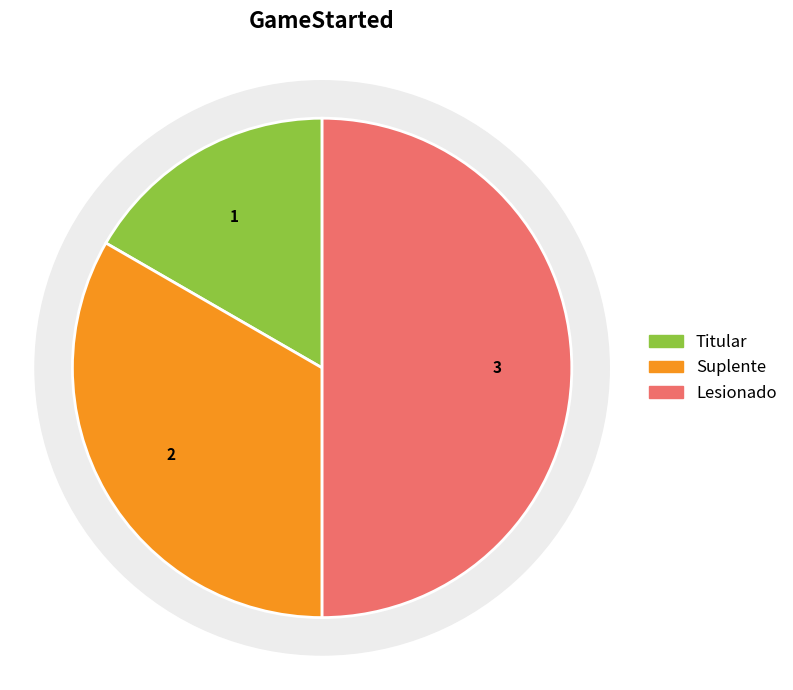

True or false: Titular accounts for 8% of the total.

False